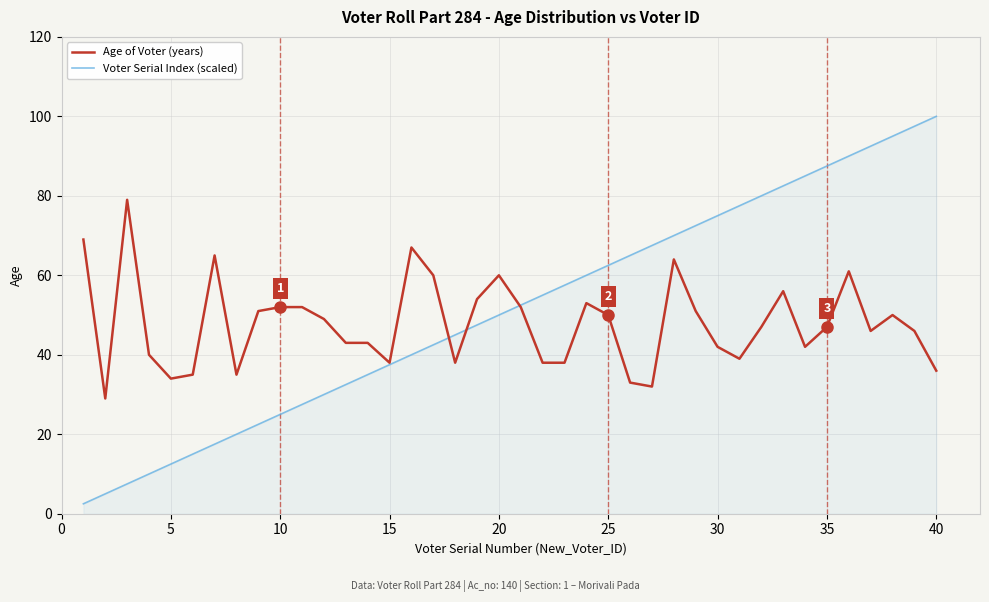

Rank the series by their maximum value, from highest to lowest.

Voter Serial Index (scaled), Age of Voter (years)